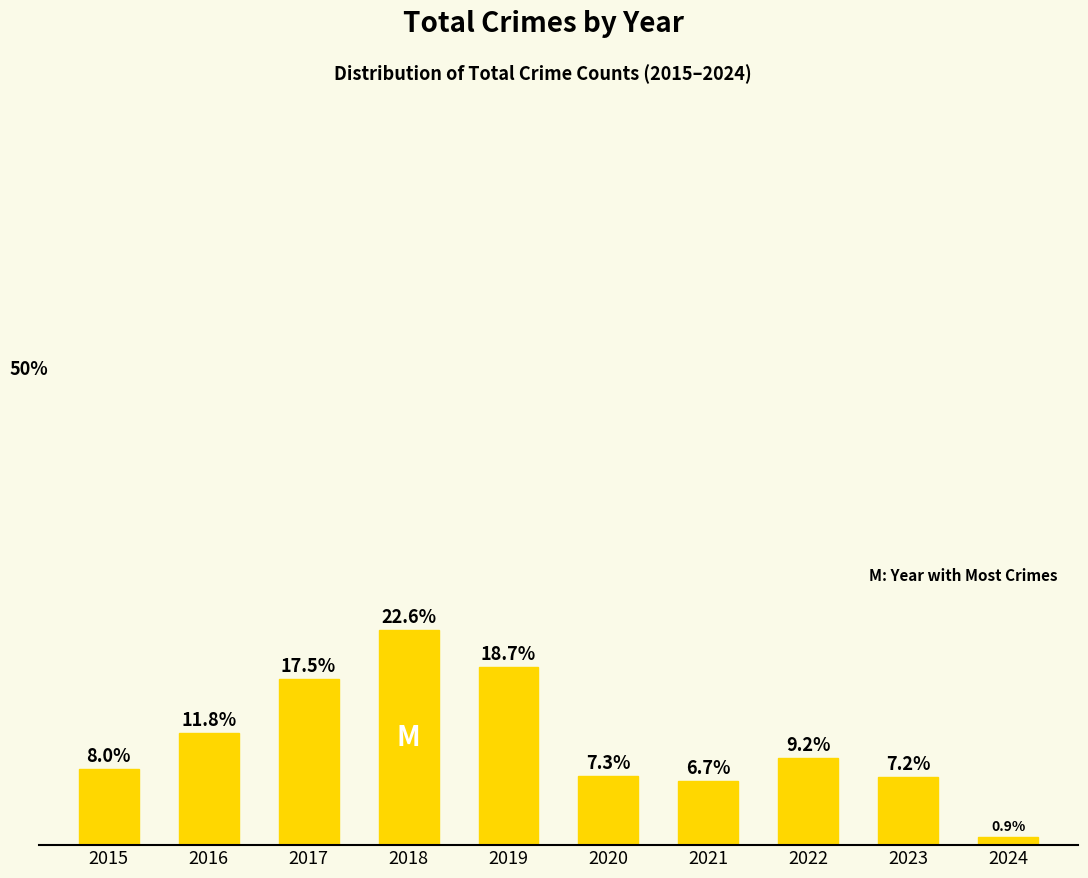

Does the chart contain any negative values?

No